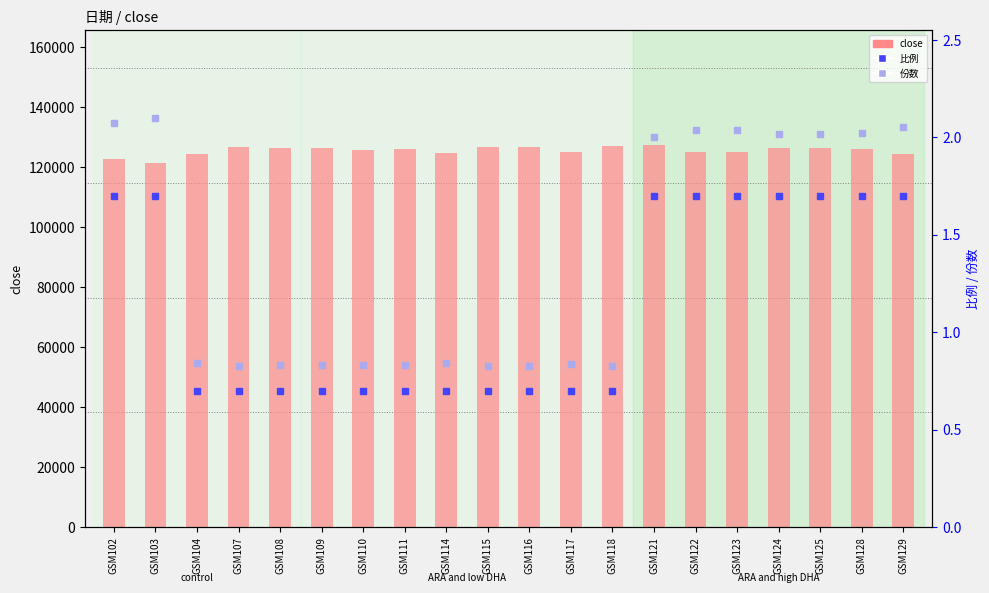

Reading left to right, extract all data points from this chart.

close: 122877.0	121450.0	124516.0	126806.0	126351.0	126252.0	125899.0	126156.0	124600.0	126627.0	126730.0	125141.0	126950.0	127479.0	125224.0	125113.0	126516.0	126549.0	125974.0	124359.0
比例: 1.7	1.7	0.7	0.7	0.7	0.7	0.7	0.7	0.7	0.7	0.7	0.7	0.7	1.7	1.7	1.7	1.7	1.7	1.7	1.7
份数: 2.1	2.1	0.8	0.8	0.8	0.8	0.8	0.8	0.8	0.8	0.8	0.8	0.8	2.0	2.0	2.0	2.0	2.0	2.0	2.1